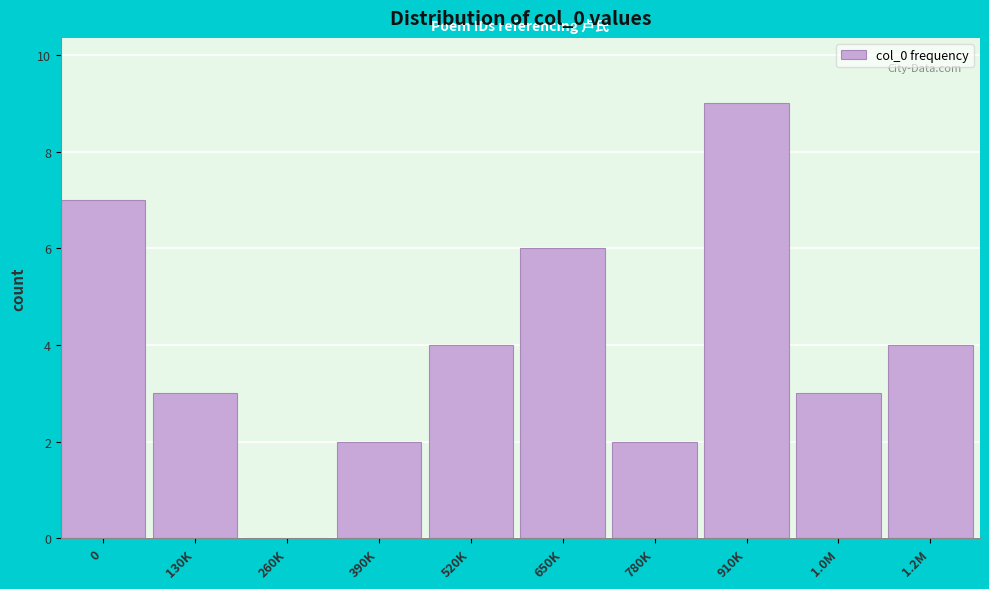

Reading left to right, what are all the values shown in this chart?

0=7	130K=3	260K=0	390K=2	520K=4	650K=6	780K=2	910K=9	1.0M=3	1.2M=4